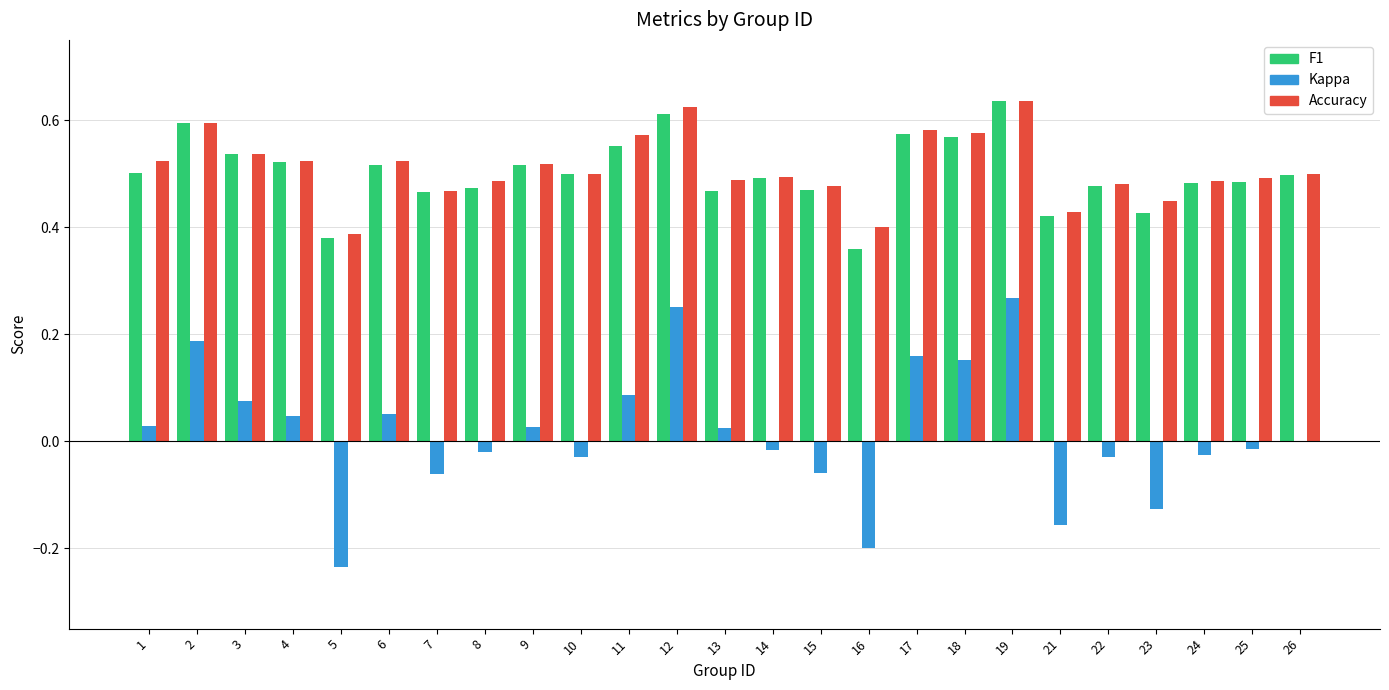

Between 4 and 18, which series saw the biggest shift?

Kappa